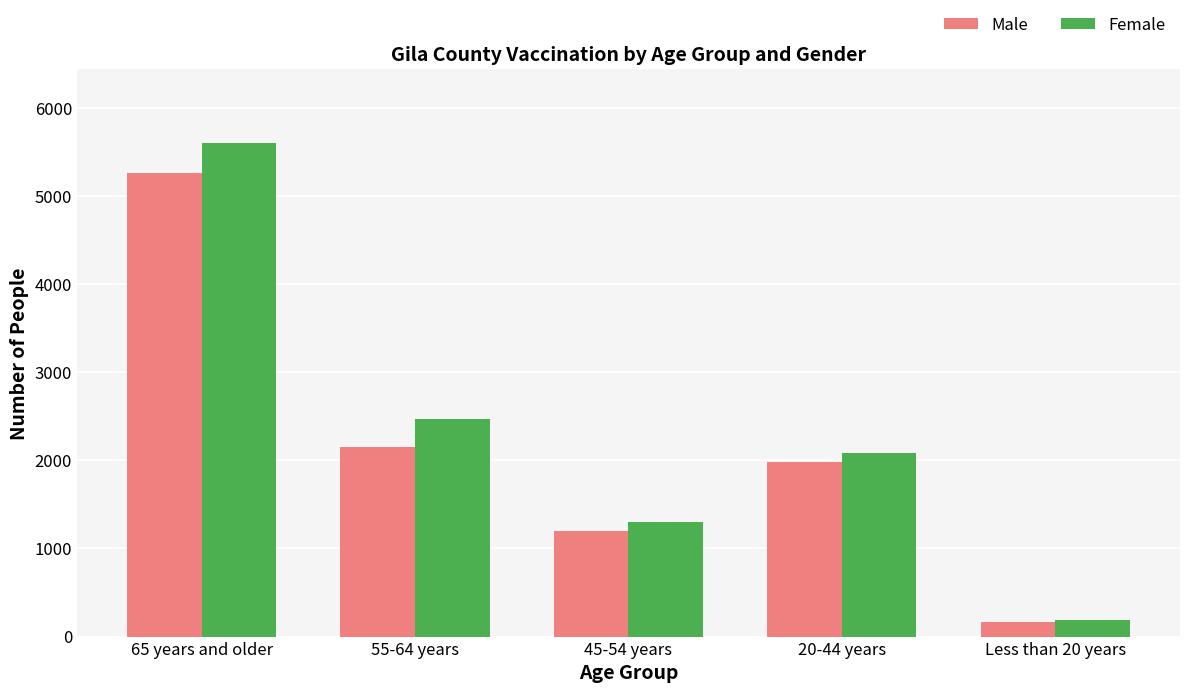

Reading left to right, extract all data points from this chart.

Male: 5267	2147	1198	1980	168
Female: 5599	2467	1303	2081	189